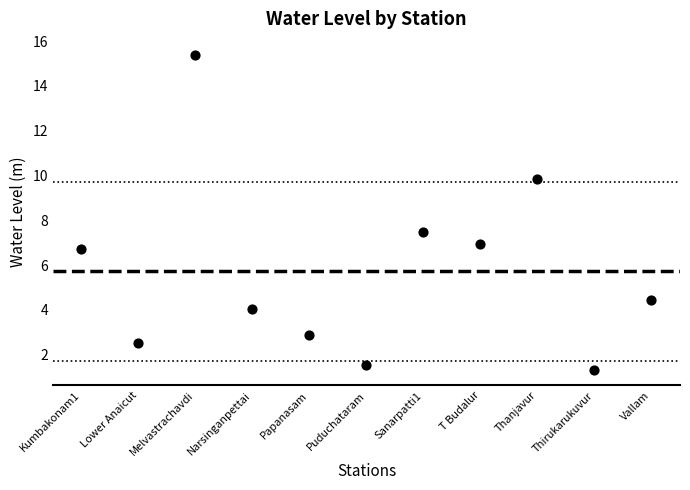

What is the range of Y values (max minus min)?

14.1